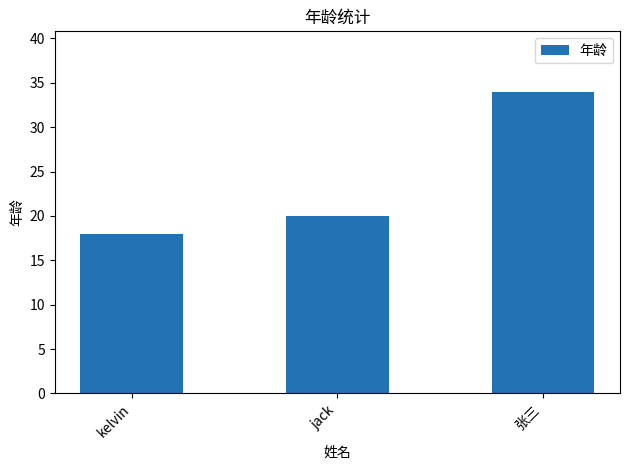

Reading left to right, what are all the values shown in this chart?

kelvin=18	jack=20	张三=34